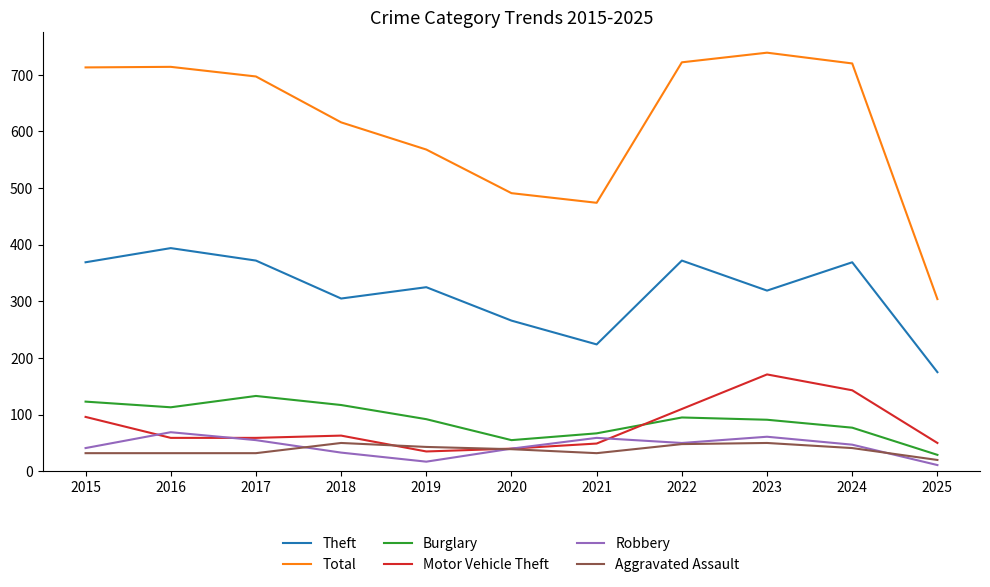

How many series are shown in this chart?

6